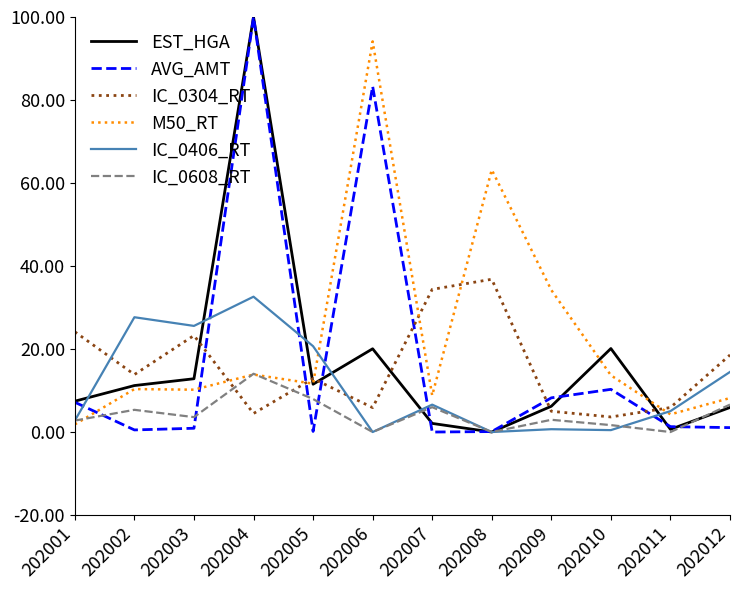

True or false: IC_0608_RT and IC_0304_RT cross at least once.

True